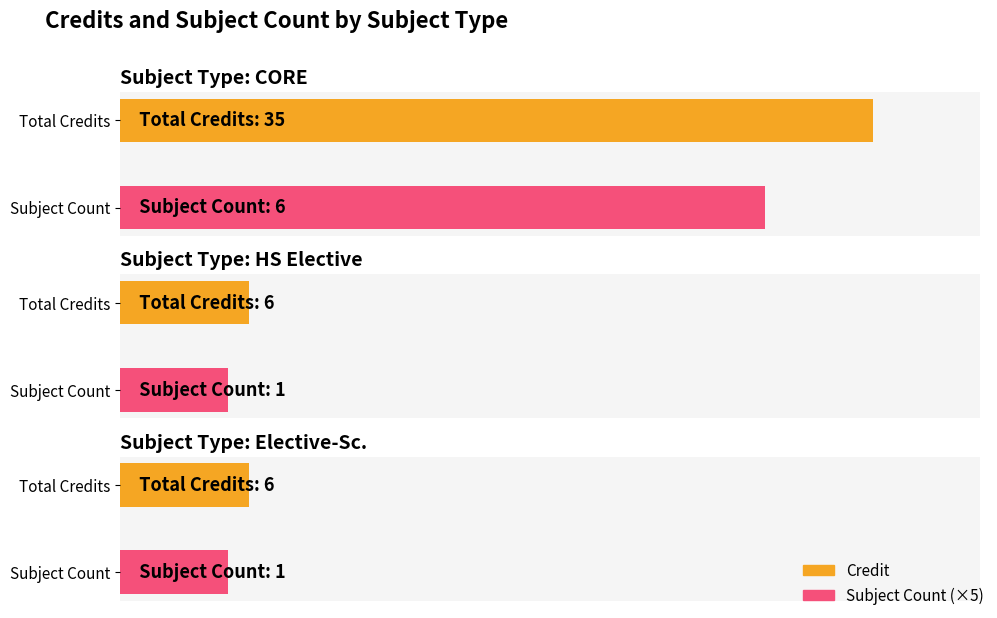

At CORE, list the series in order from largest to smallest.

Credit, Count